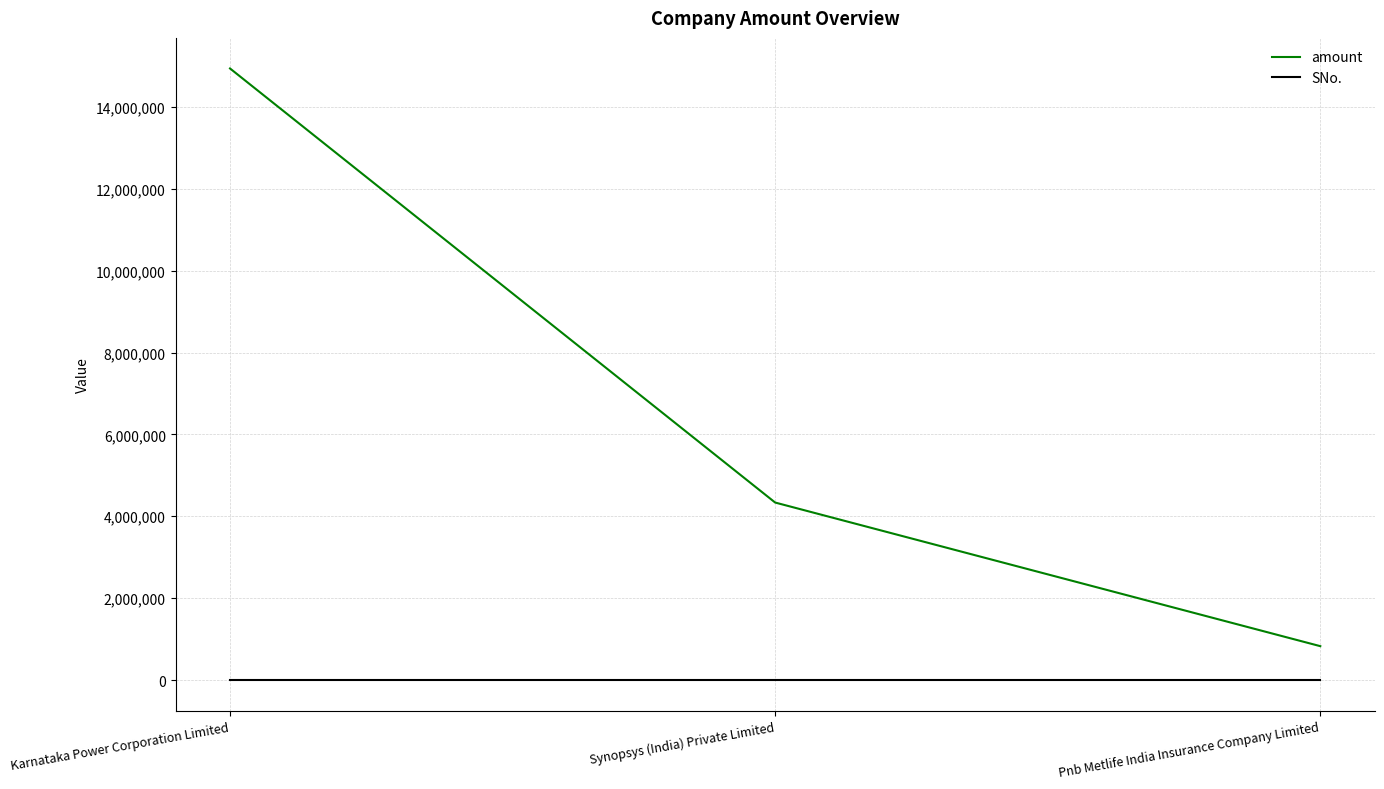

Between Synopsys (India) Private Limited and Pnb Metlife India Insurance Company Limited, which series saw the biggest shift?

amount